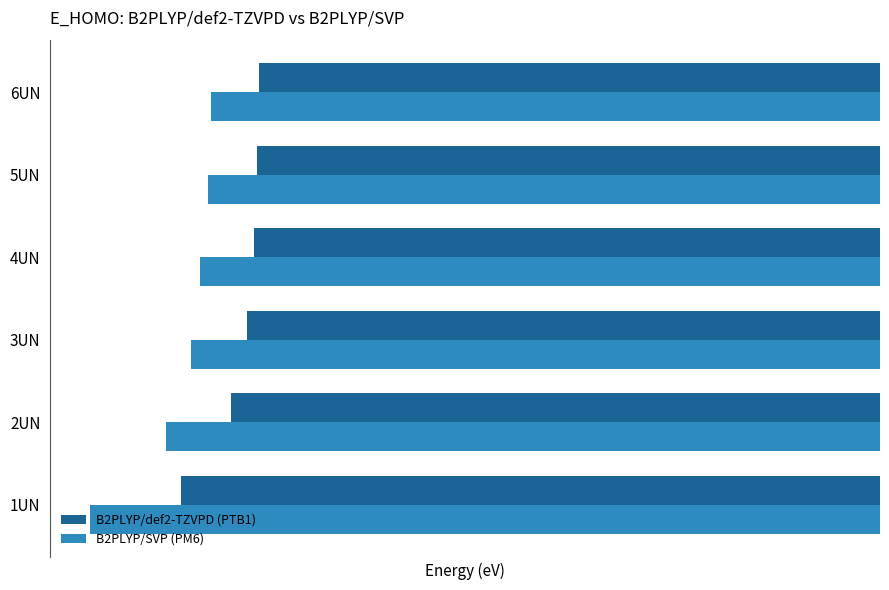

What is the total value across all series at 6UN?

-11.0